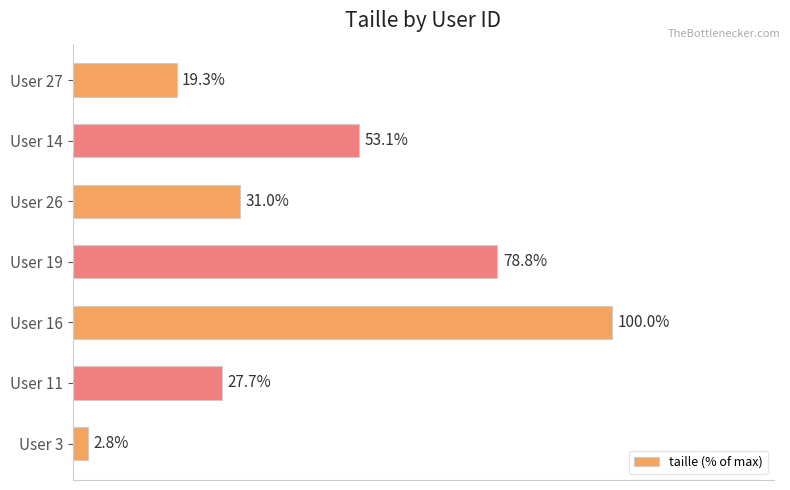

Rank the categories by value from lowest to highest.

User 3, User 27, User 11, User 26, User 14, User 19, User 16